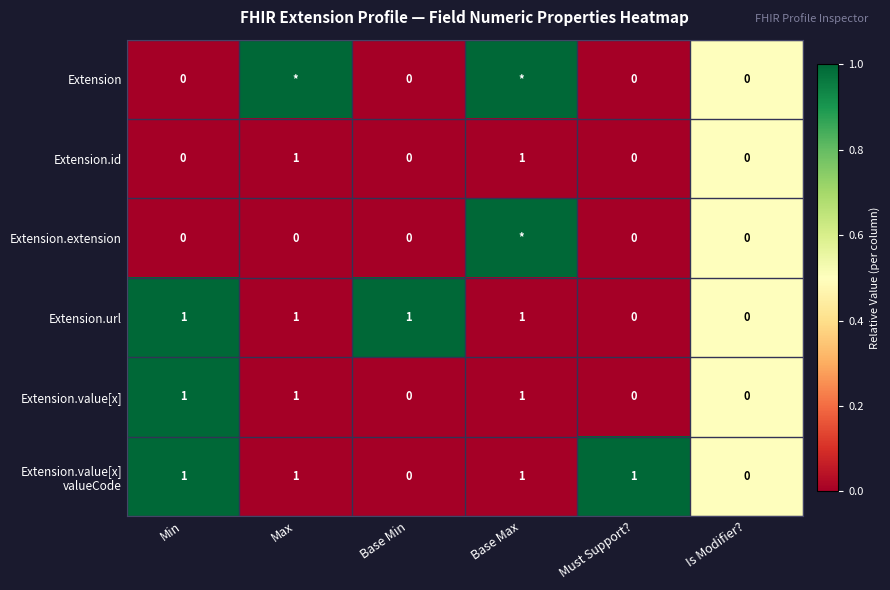

Count the number of categories in the chart.

6